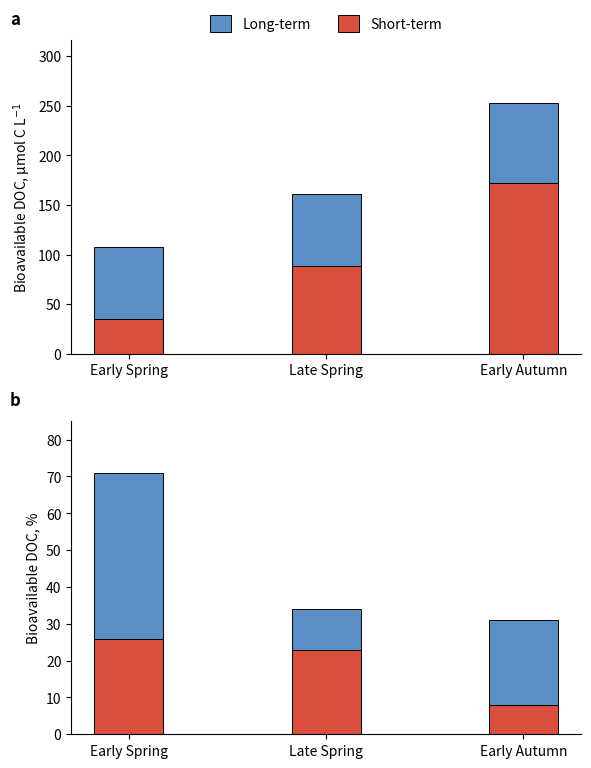

True or false: Short-term has a value of 36 at Late Spring.

False